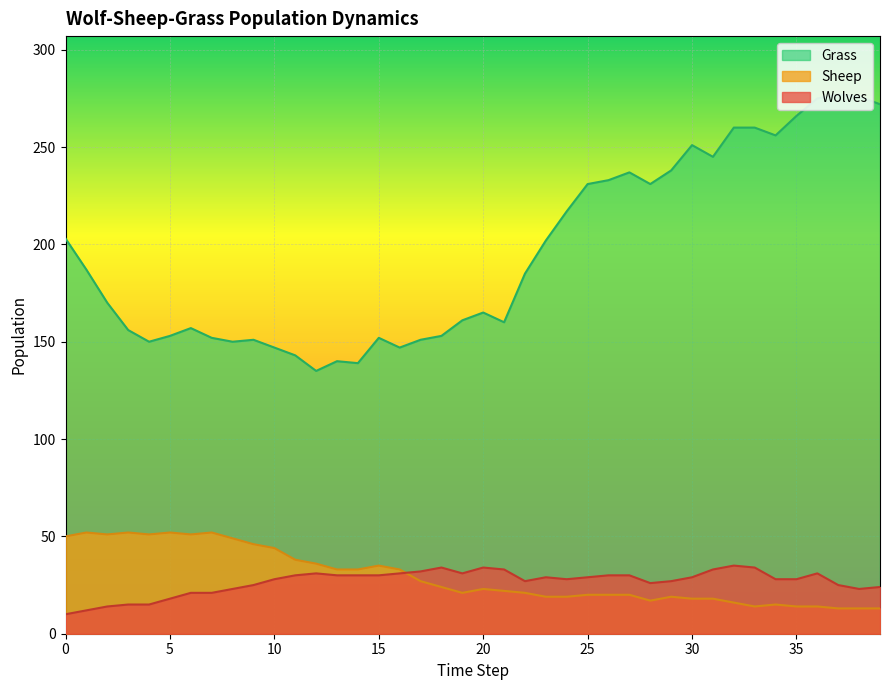

At how many categories does at least one series exceed 264?

5